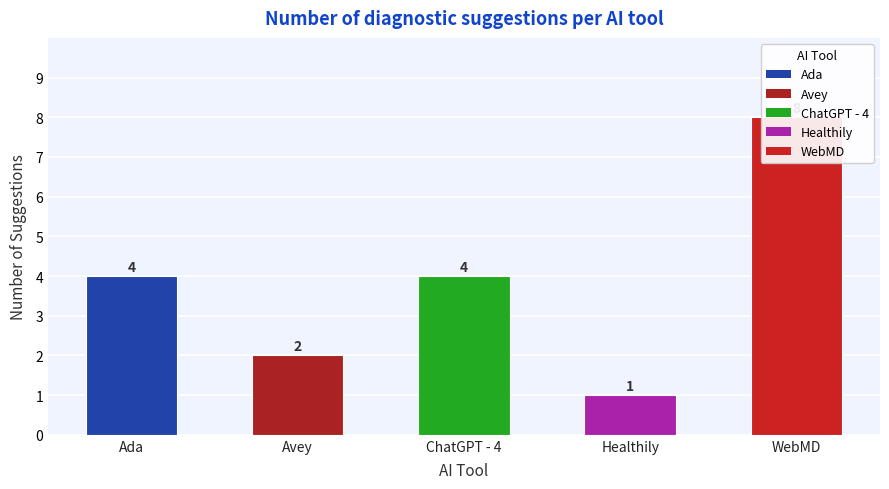

What is the maximum value shown in the chart?

8